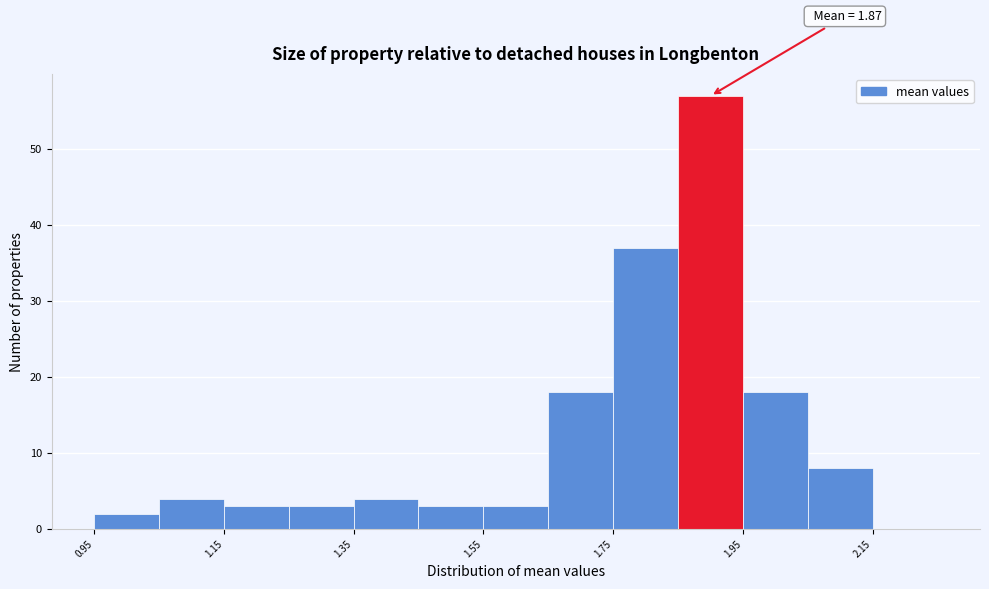

Which range on the x-axis has the tallest bar?

1.85 to 1.95